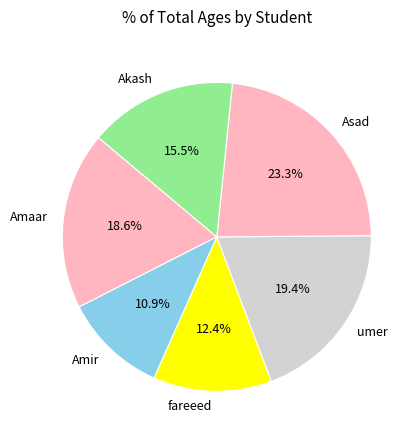

Approximately how many times larger is the value at Amaar compared to Akash?

1.2